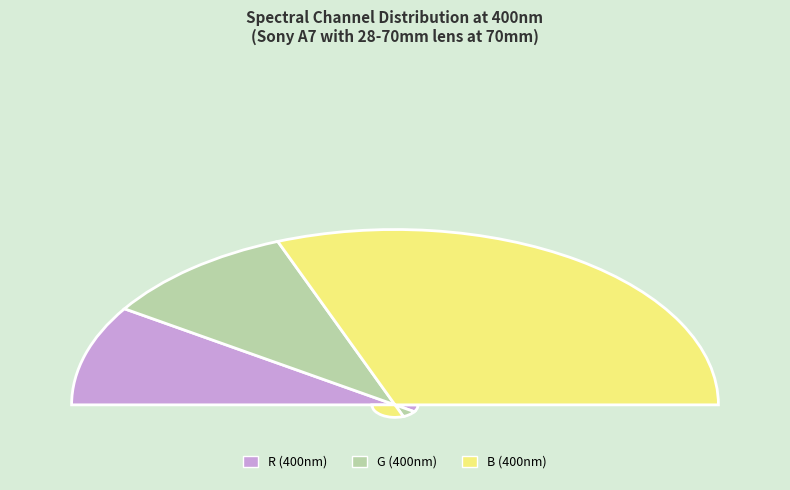

Which category has the biggest portion of the pie?

B